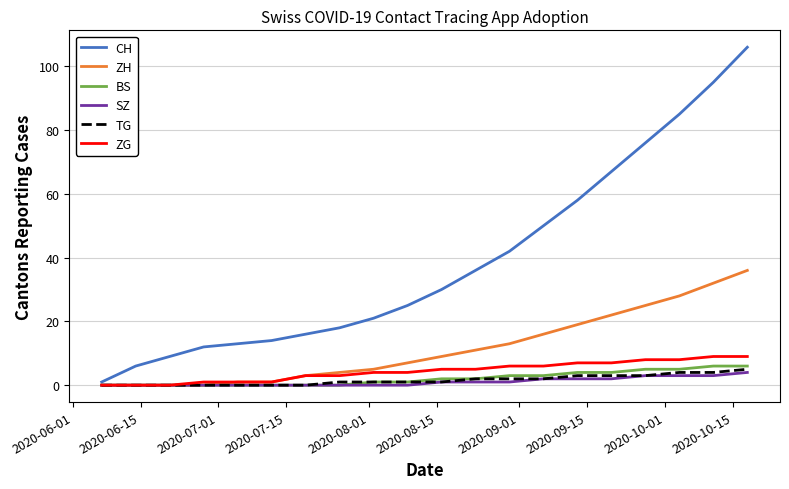

Which series has the largest range (max minus min)?

CH